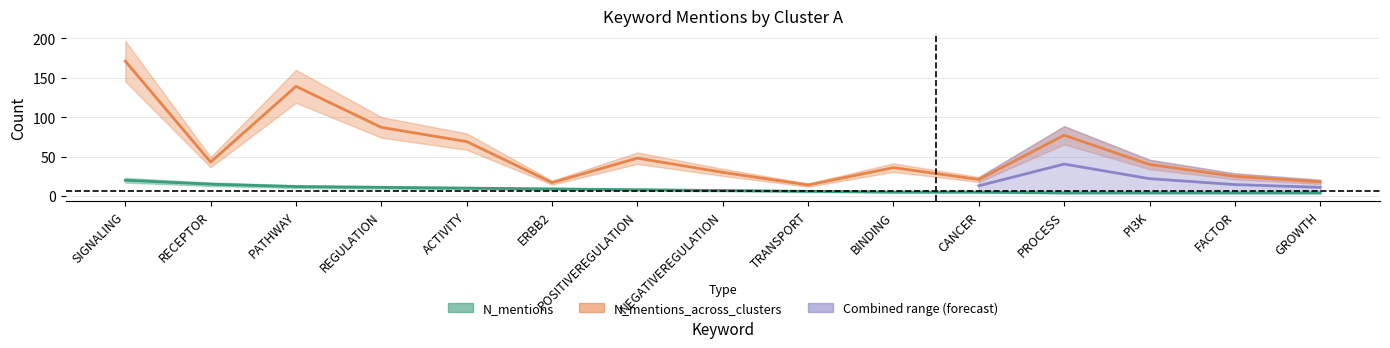

At which label does N_mentions_across_clusters reach its peak?

SIGNALING